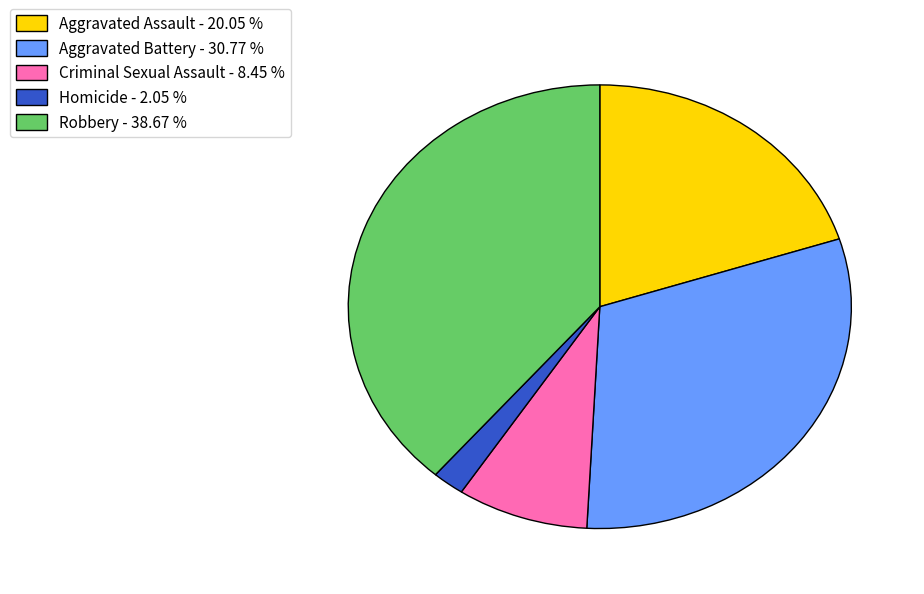

Which has a higher value, Criminal Sexual Assault - 8.45 % or Aggravated Assault - 20.05 %?

Aggravated Assault - 20.05 %